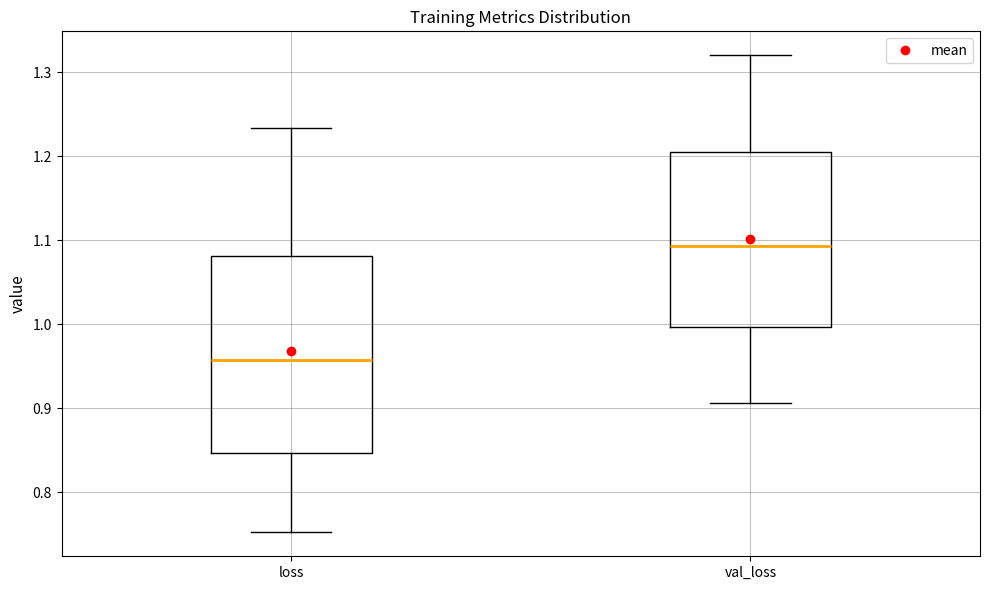

Which box has the lowest median line?

loss